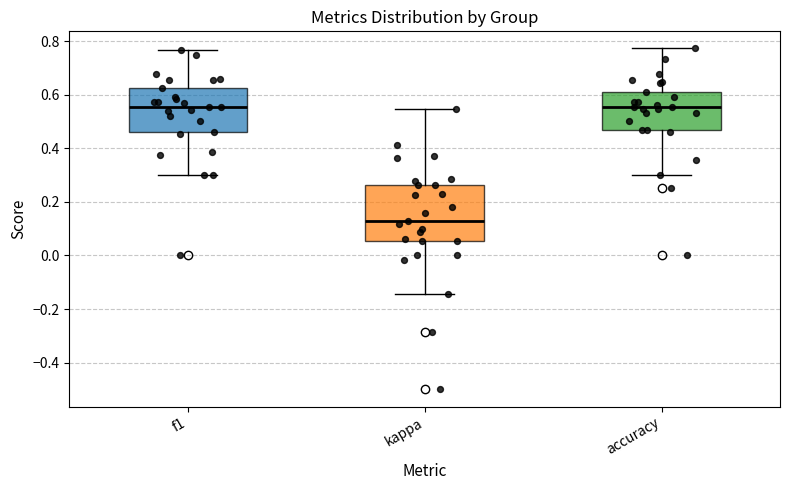

Reading left to right, transcribe this box plot: for each box, give where its median line is, the range the box spans, and where its two whiskers end, as read against the y-axis. The values are not printed on the chart, so give them approximately, as read against the axis.

f1: median 0.56, box 0.46 to 0.62, whiskers 0.30 to 0.76
kappa: median 0.12, box 0.06 to 0.26, whiskers -0.14 to 0.54
accuracy: median 0.56, box 0.46 to 0.60, whiskers 0.30 to 0.78